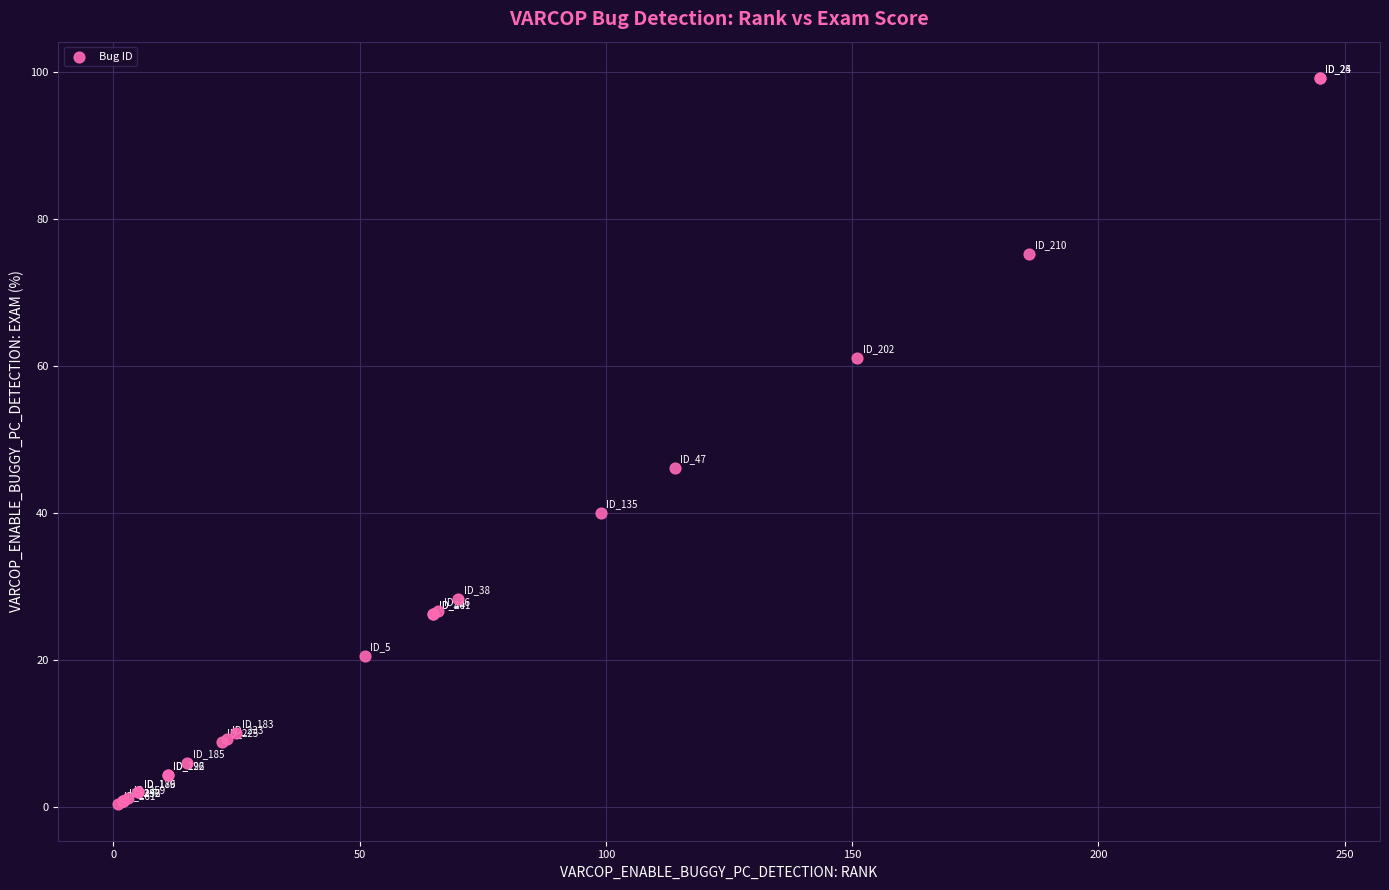

What Y value in the scatter plot is closest to 49?

46.2